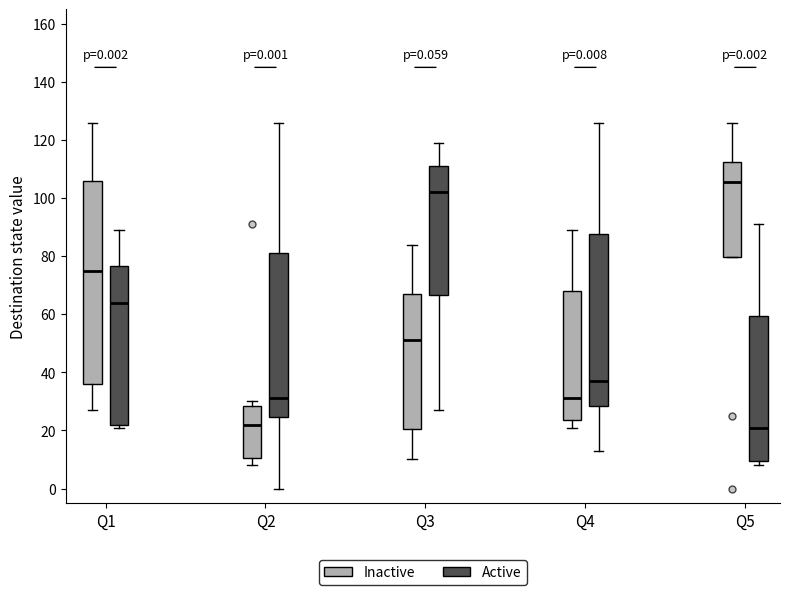

Which box's median line is the highest?

Q5 (Inactive)